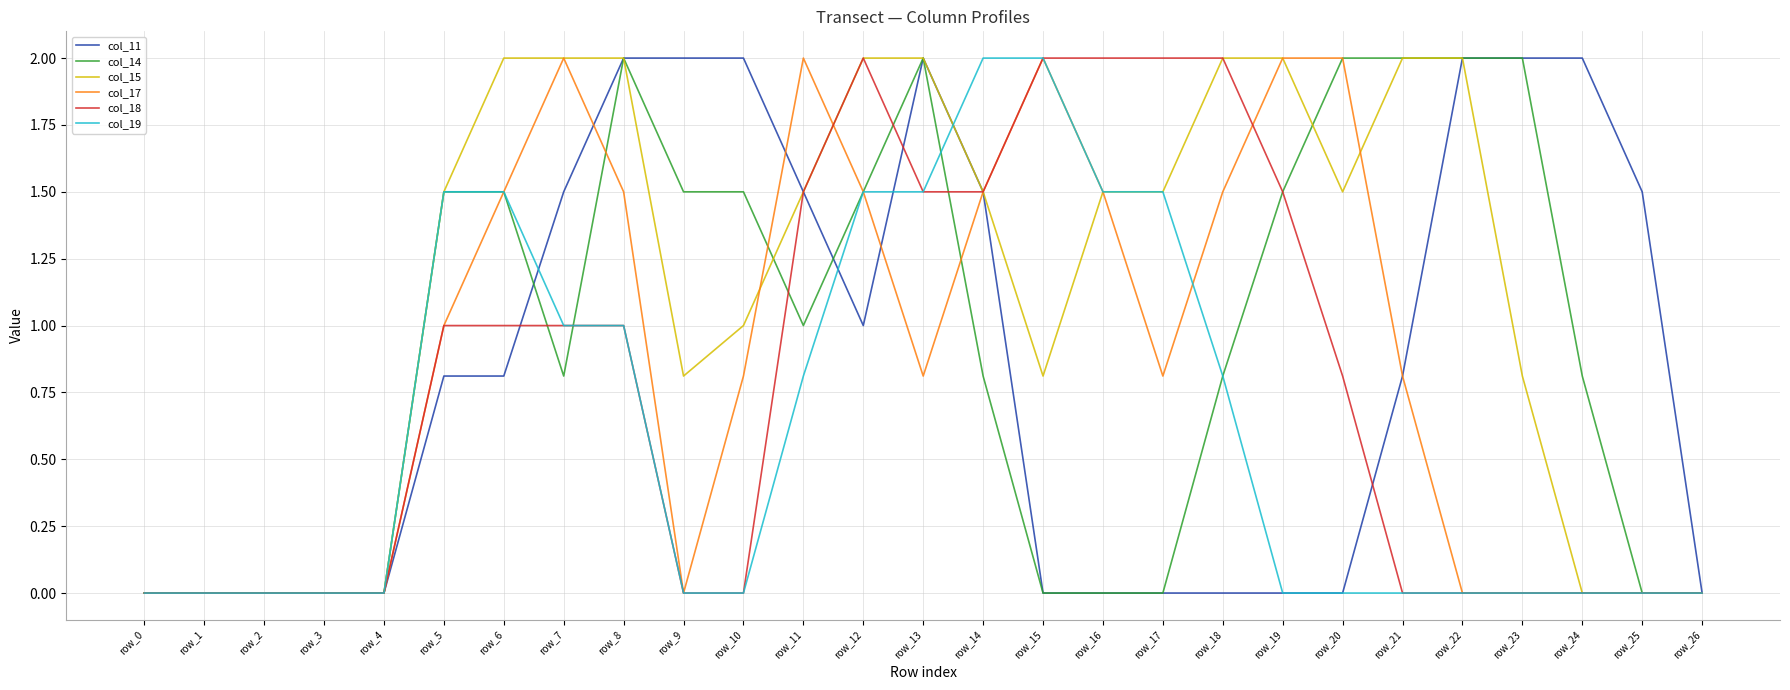

Is the value of col_17 at row_24 greater than the value of col_11 at row_11?

No